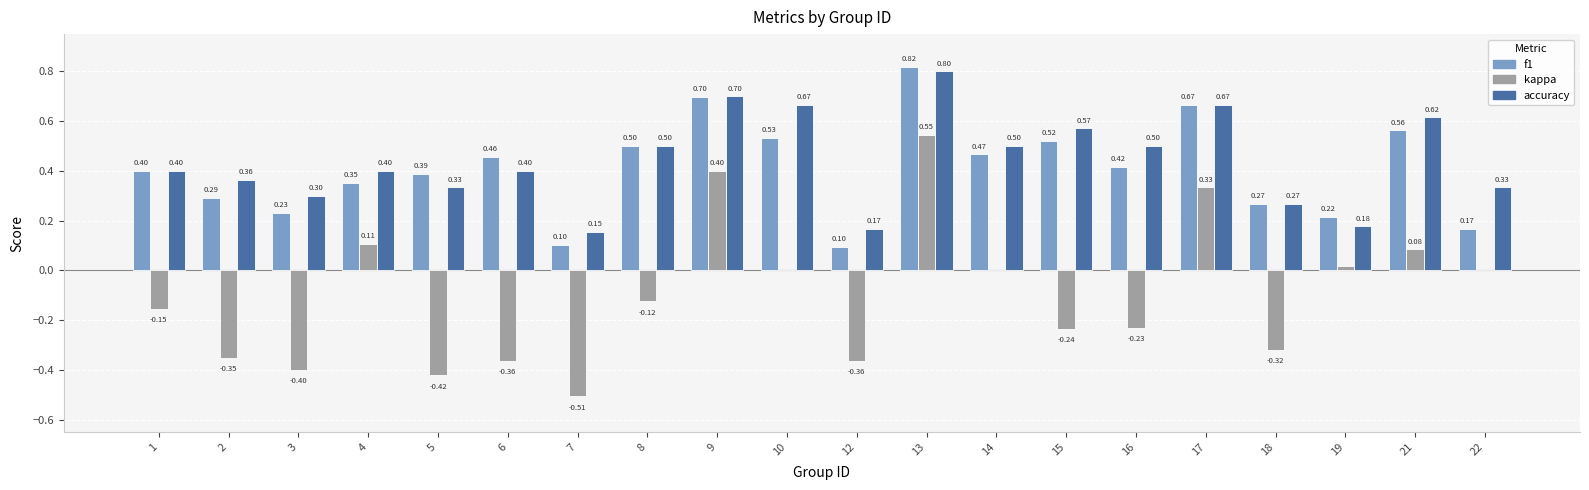

How many groups of bars are there?

20